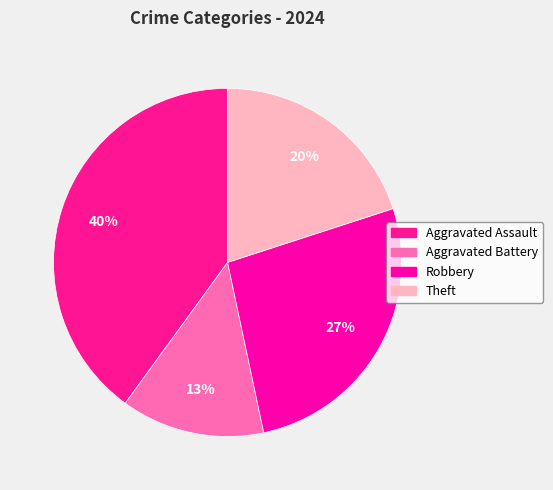

Is Robbery the majority of the pie?

No